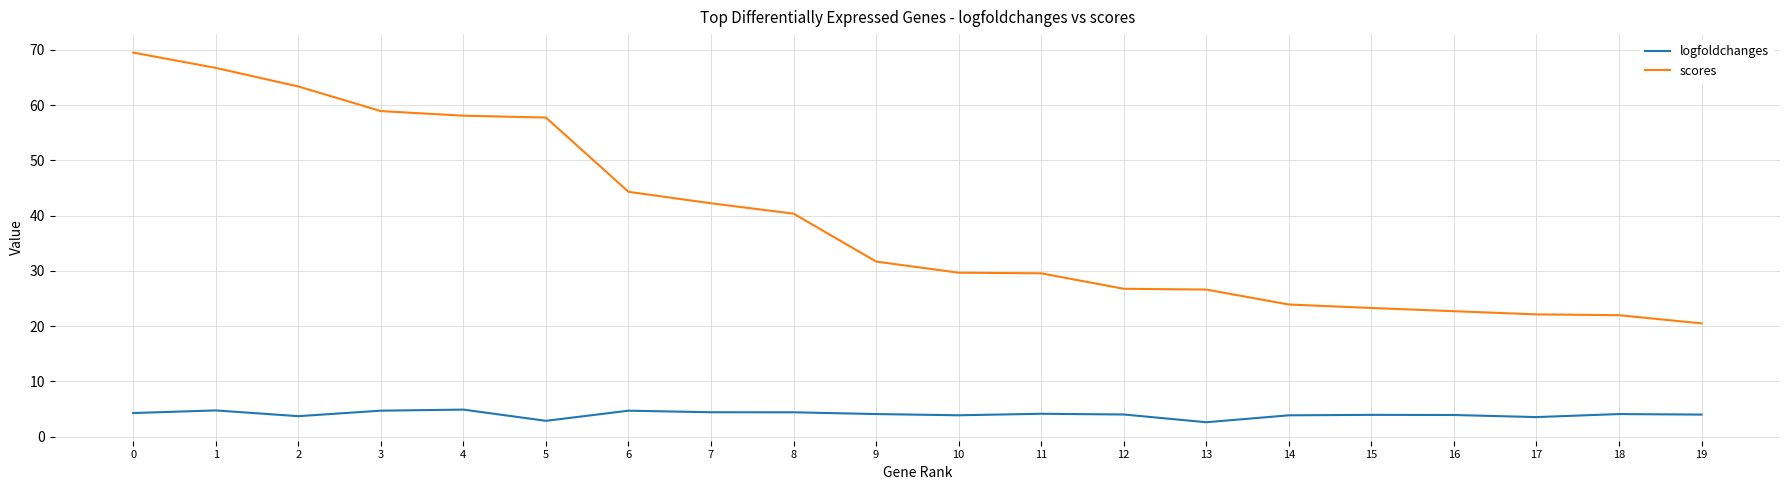

What is the difference between the maximum and second lowest values in the logfoldchanges series?

2.0